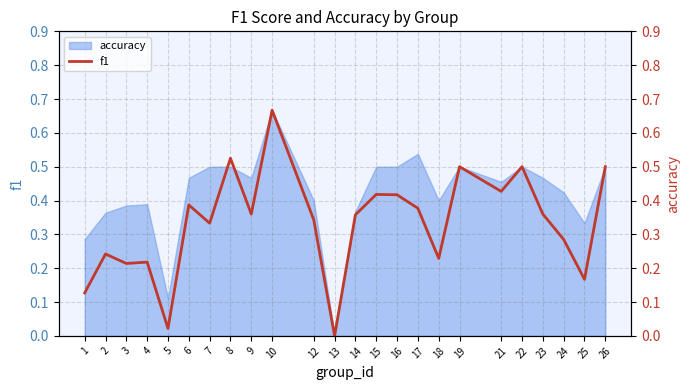

At which category does the data reach its first local peak?

2